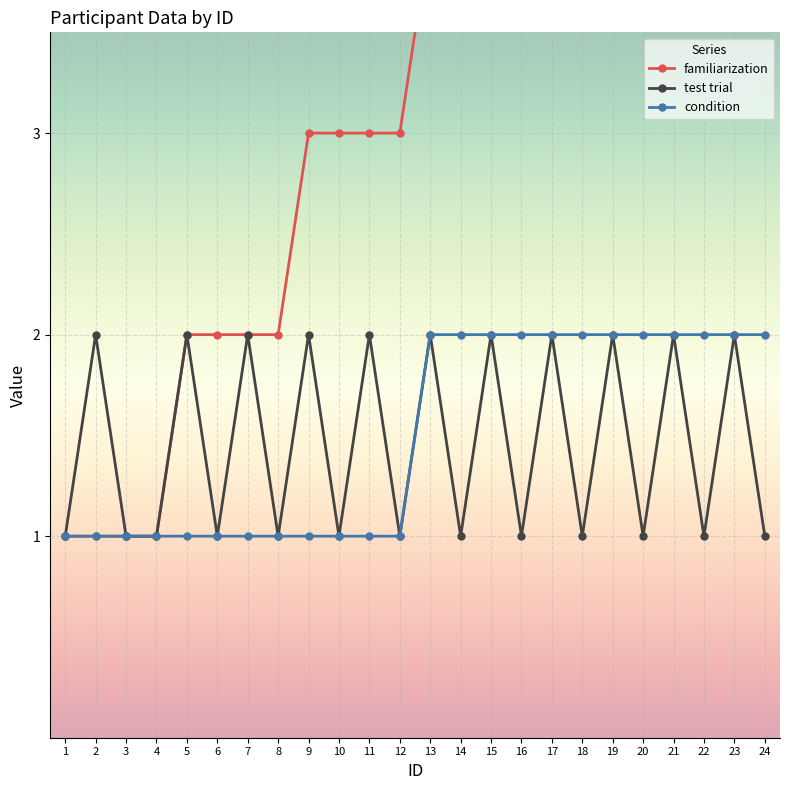

Which series has the largest total across all categories?

familiarization